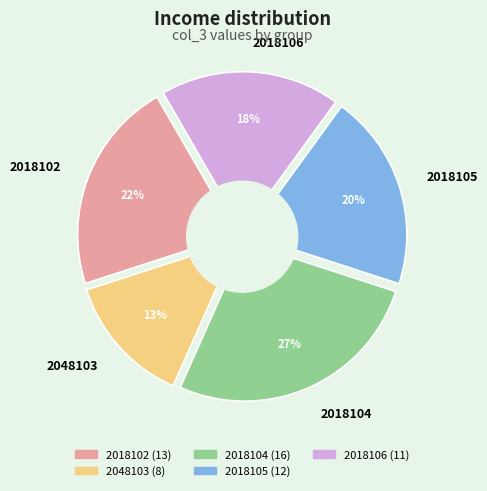

To the nearest percent, what percentage of the pie is 2018106?

18%